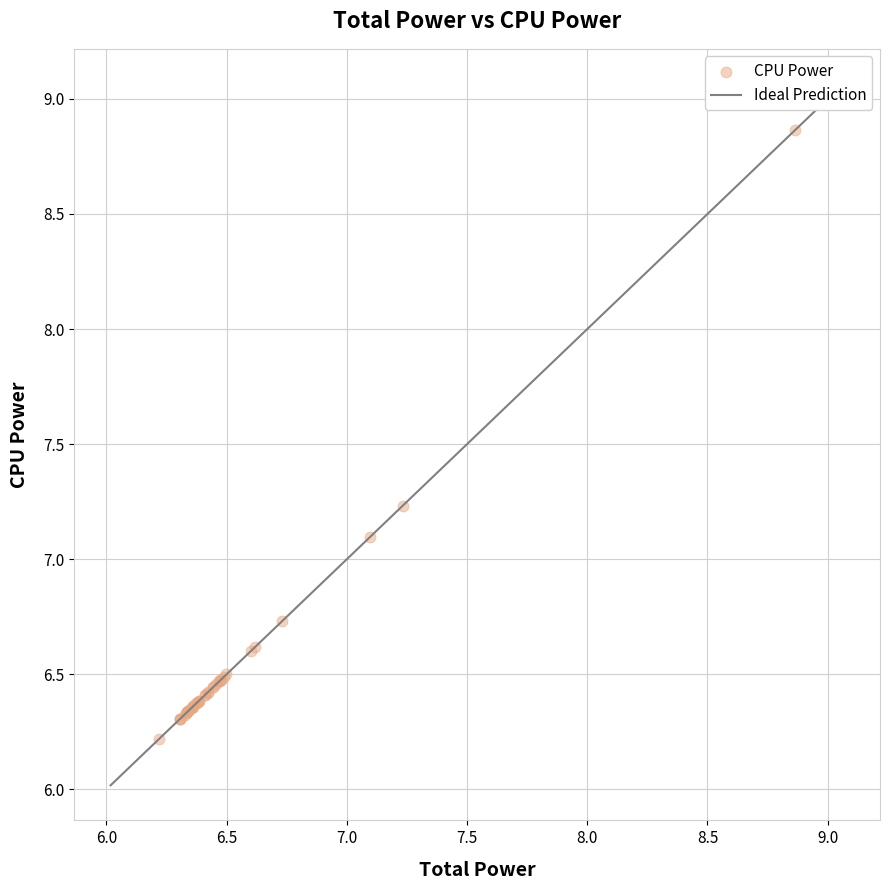

What Y value in the scatter plot is closest to 7?

7.1